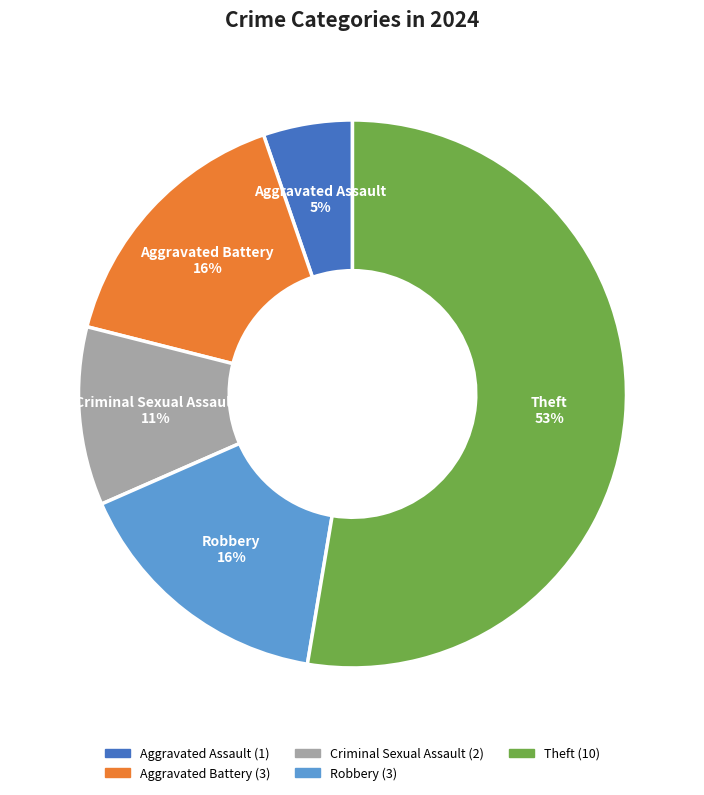

To the nearest percent, what is the average slice percentage?

20%